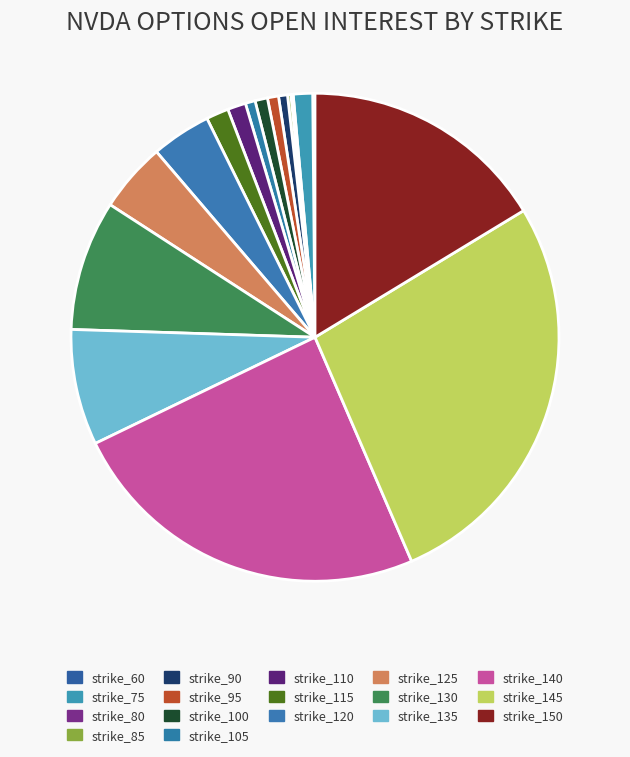

Does strike_95 represent more than half of the total?

No